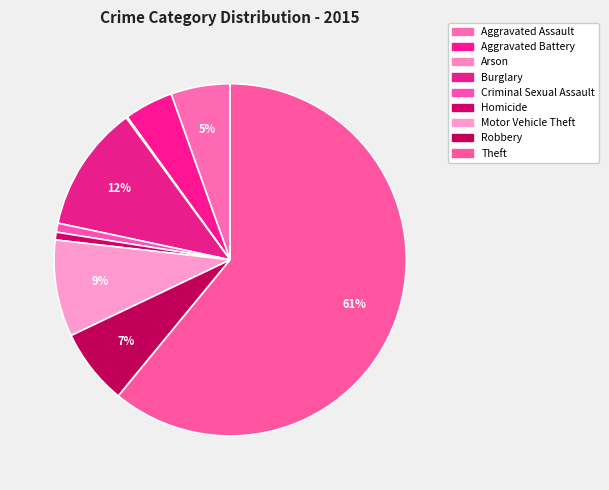

What is the change in value from Burglary to Homicide?

-92